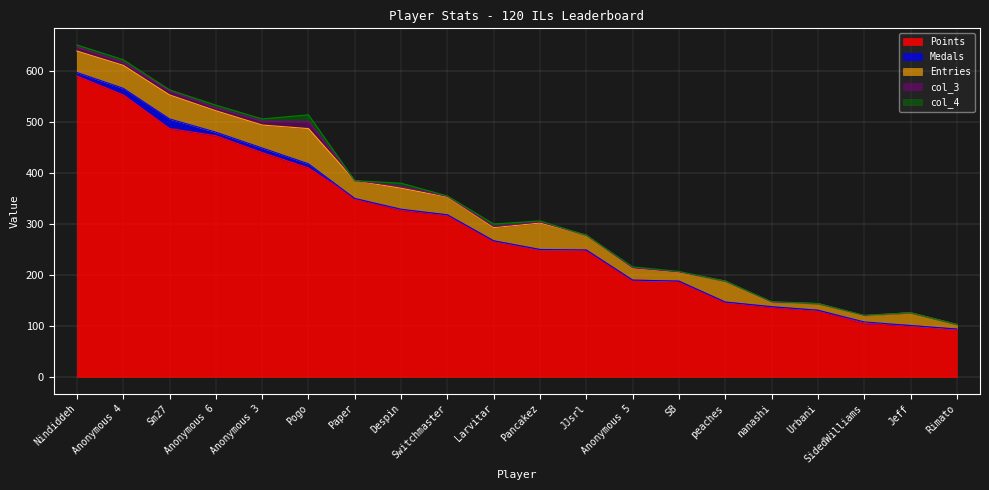

True or false: Entries and col_3 intersect in this chart.

False